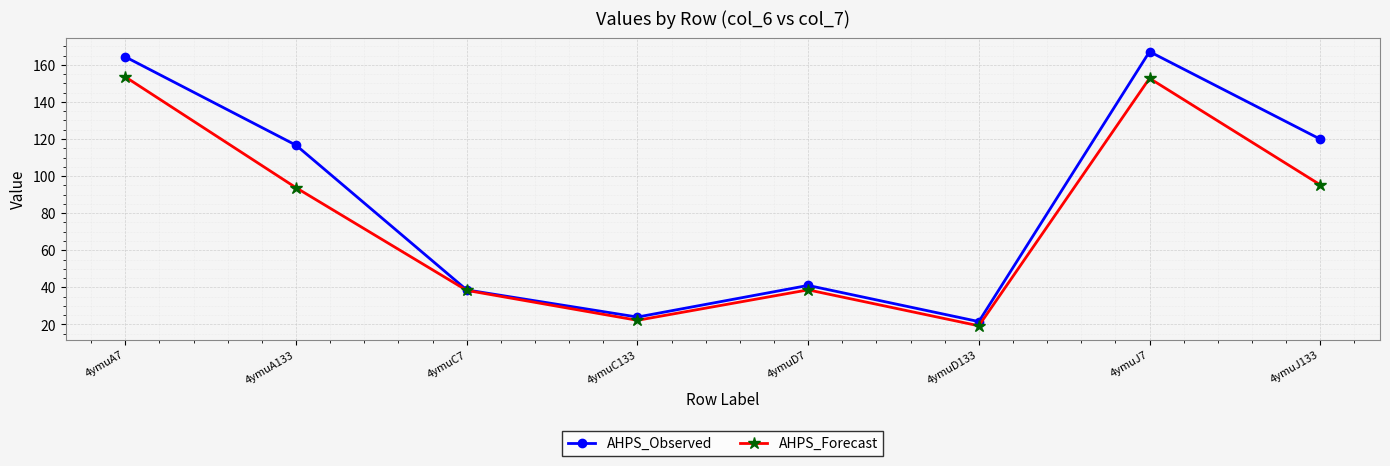

At how many categories does at least one series exceed 135?

2